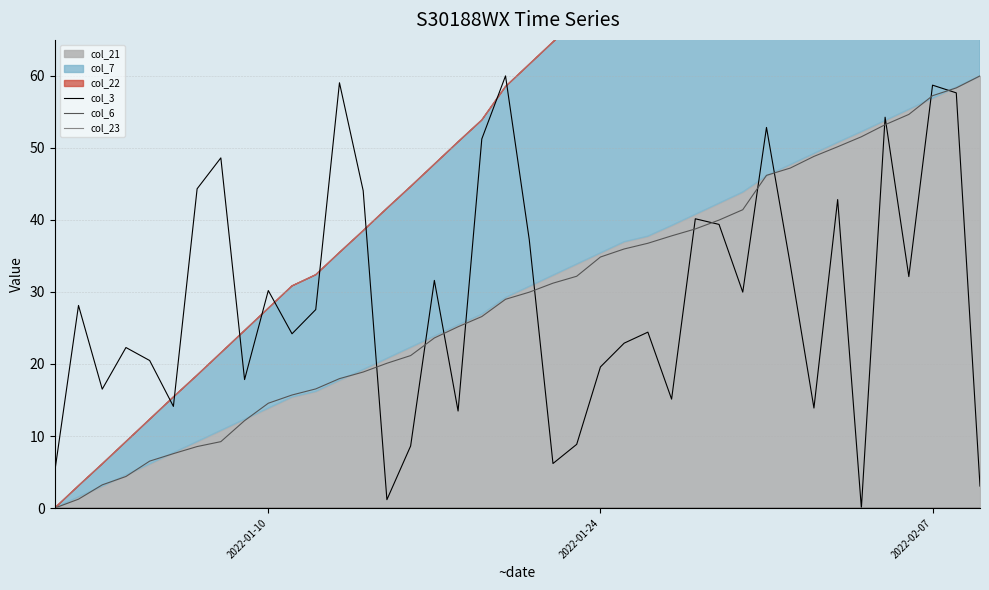

How many data points in col_23 are above 0?

39